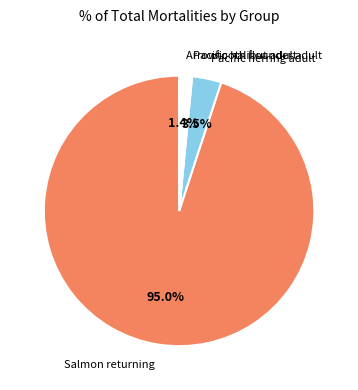

Does any single category account for the majority?

Yes